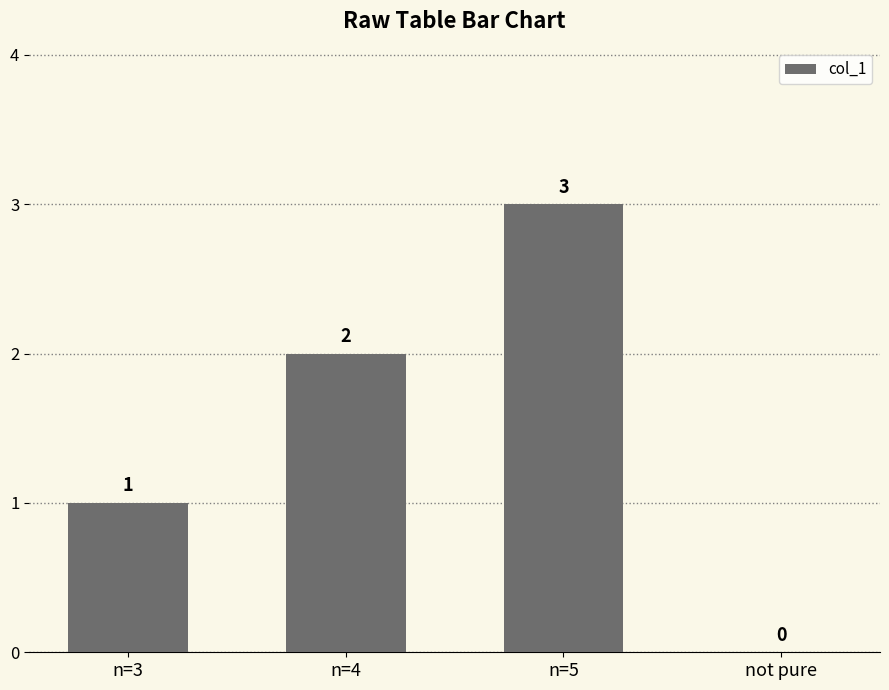

What is the sum of the values at not pure and n=5?

3